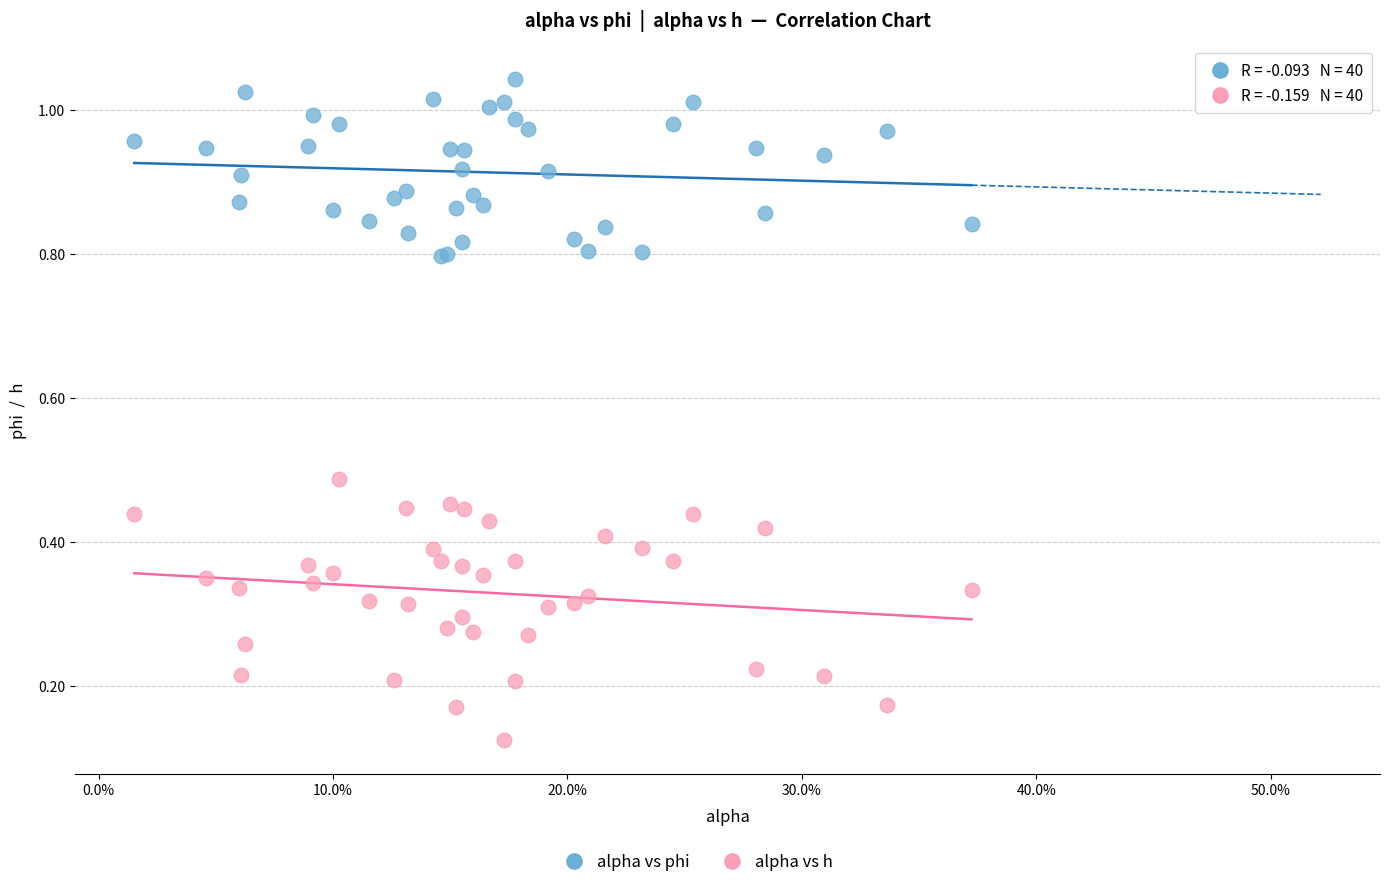

Which series contains the highest Y value?

alpha vs phi